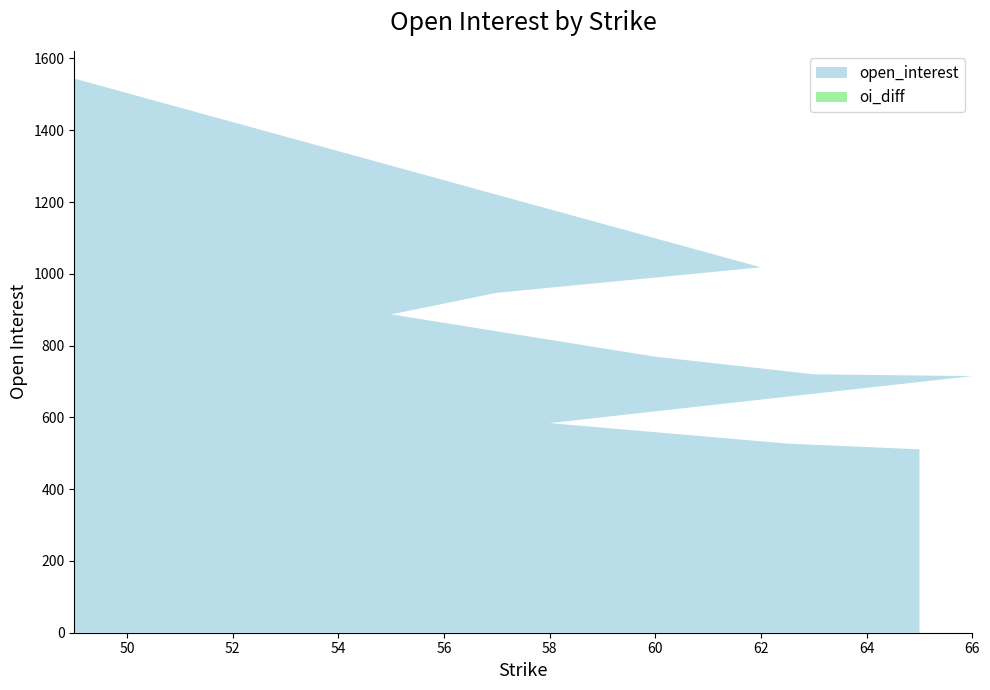

Reading left to right, transcribe all the data shown in this chart.

open_interest: 49=1544	62=1018	57=947	55=887	60=769	63=720	66=715	58=584	62.5=527	65=511
oi_diff: 49=0	62=0	57=0	55=0	60=0	63=0	66=0	58=0	62.5=0	65=0